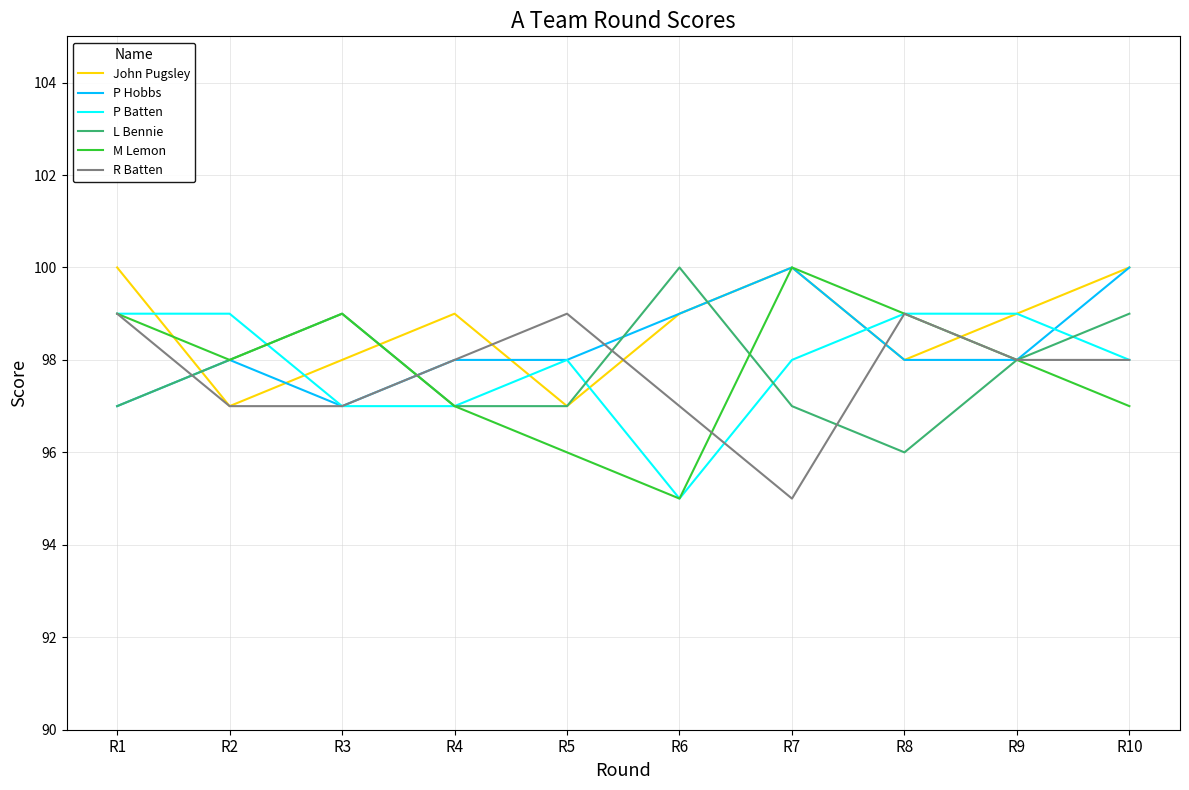

What is the total value across all series at R1?

591